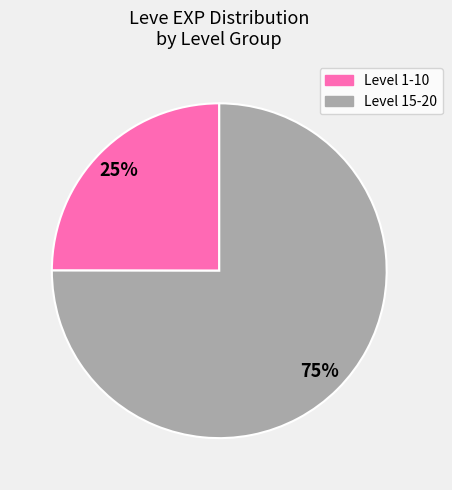

Count the number of slices in the pie.

2